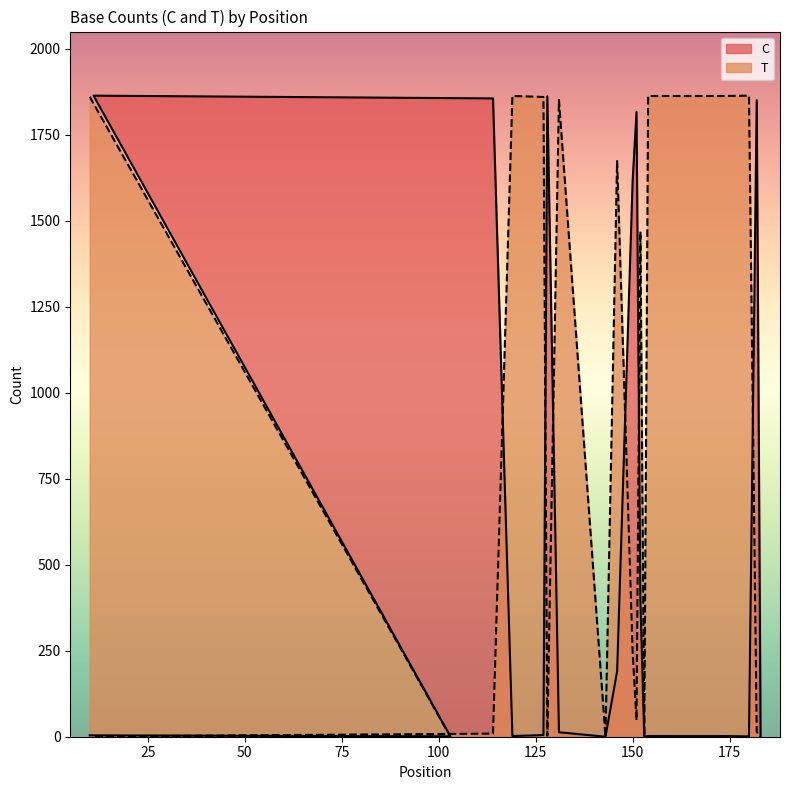

Reading right to left, list all the values displayed in this chart.

C: 0	1851	1	2	2	0	396	1817	1616	190	0	13	1862	5	4	2	1856	1864	1	4
T: 0	14	1864	1863	1863	0	1469	48	247	1674	0	1852	3	1860	1861	1863	9	1	0	1861